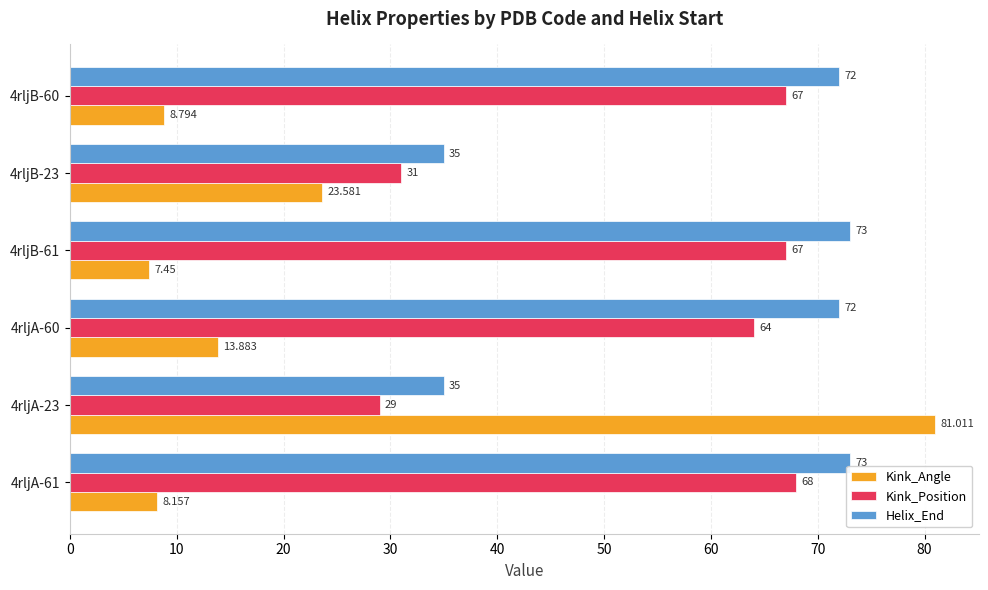

What is the average value of the Kink_Angle series?

23.8